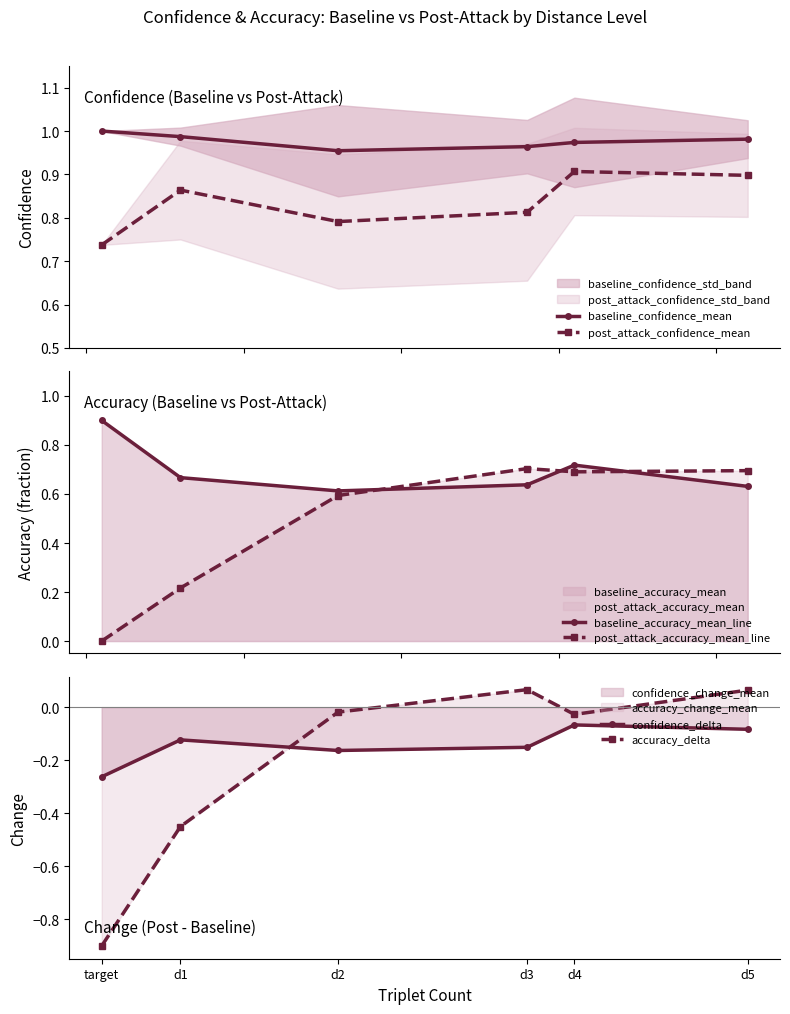

What is the difference between the second highest and minimum values in the confidence_delta series?

0.2